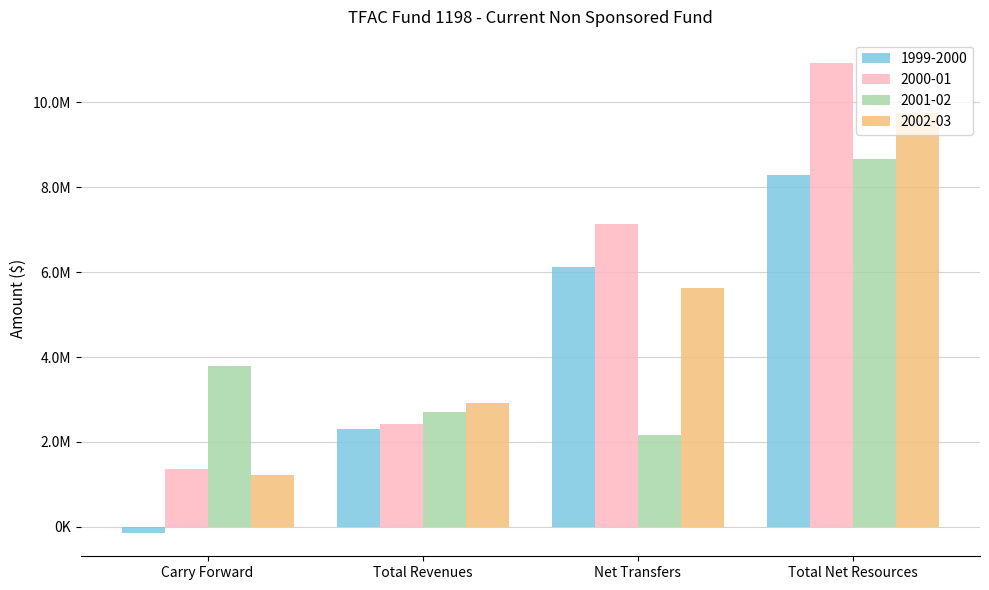

What are all the series names shown in the legend?

1999-2000, 2000-01, 2001-02, 2002-03